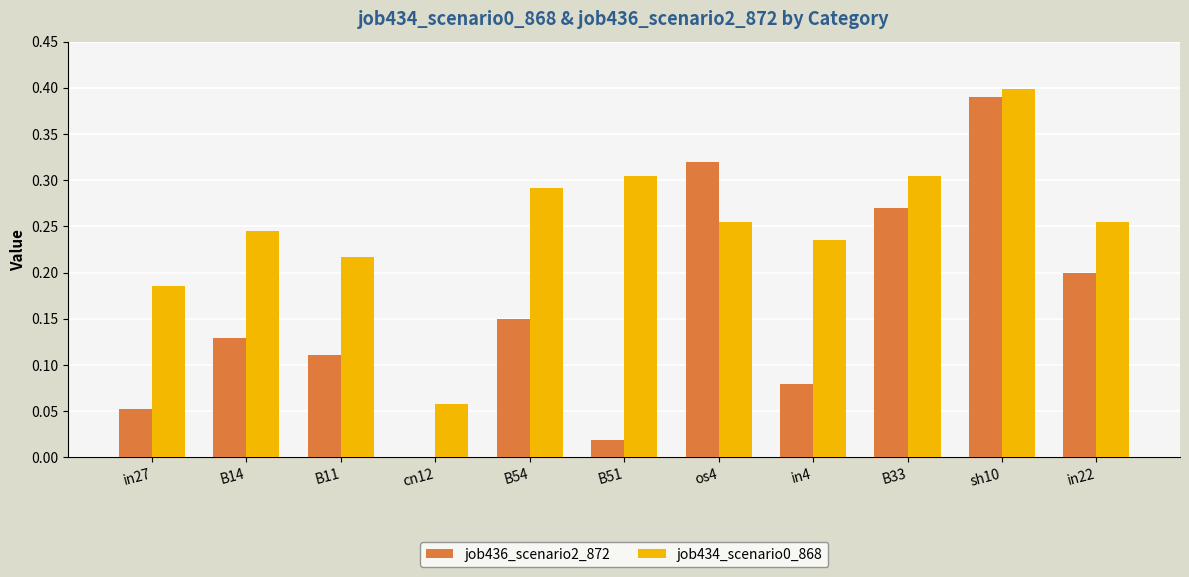

At which category is the sum across all series the highest?

sh10